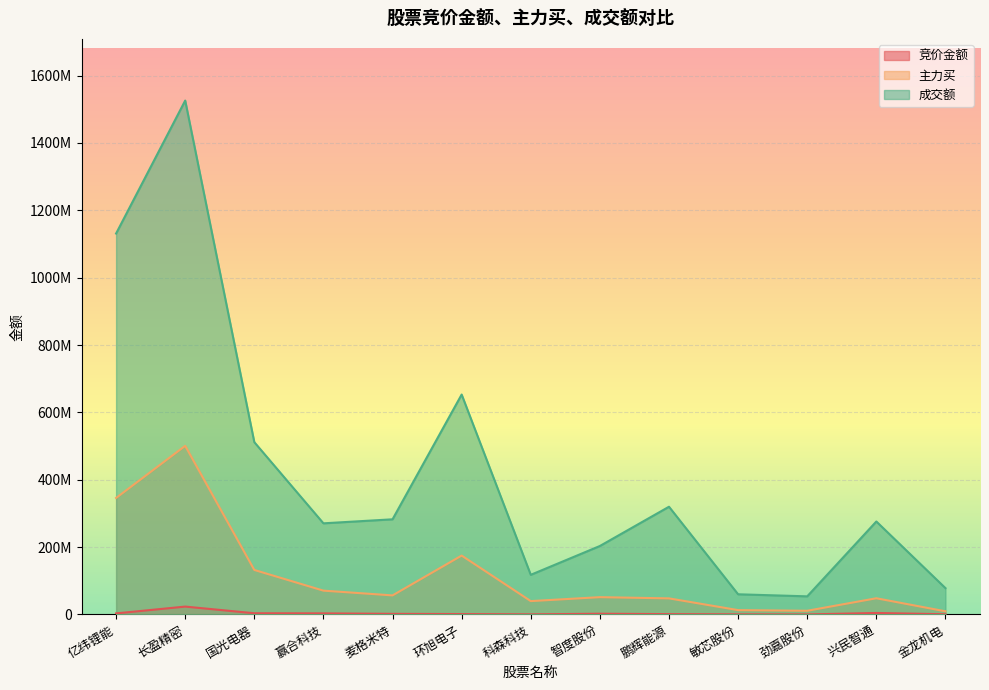

Where is the first local maximum for 成交额?

长盈精密